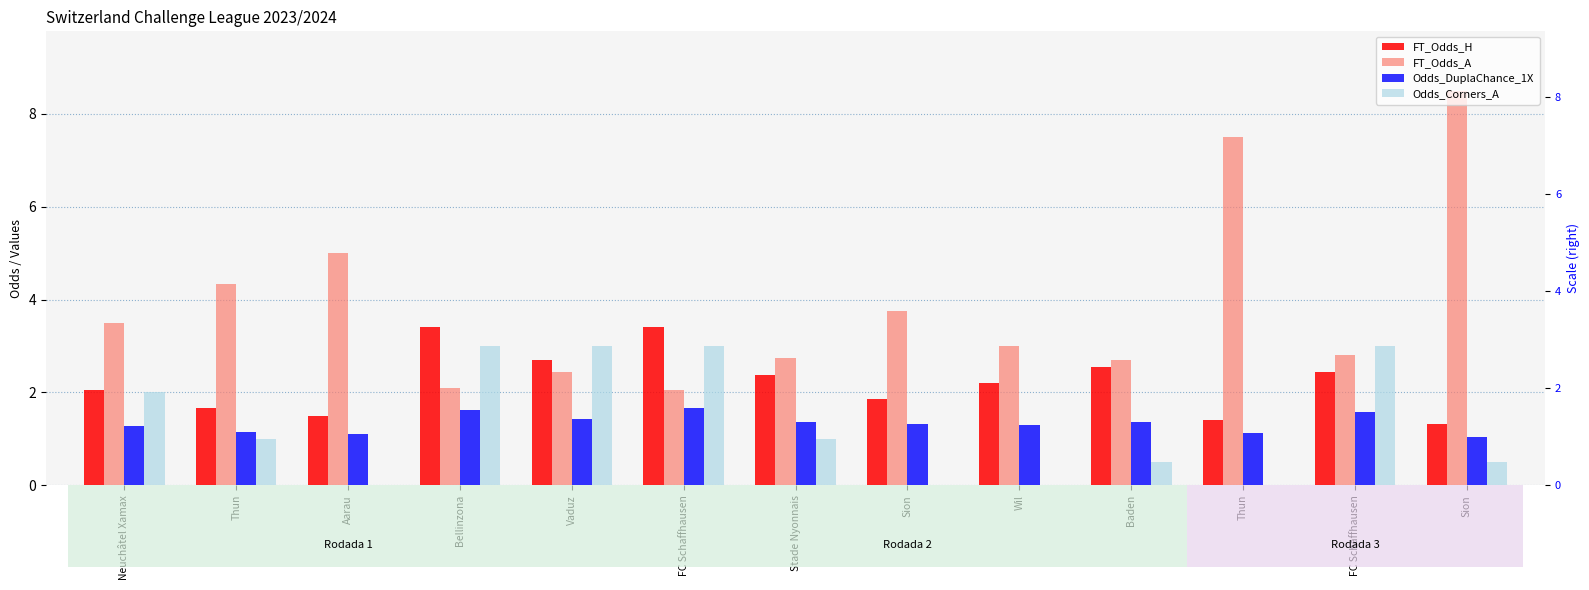

True or false: Odds_Corners_A has a value of 0.0 at Wil.

True